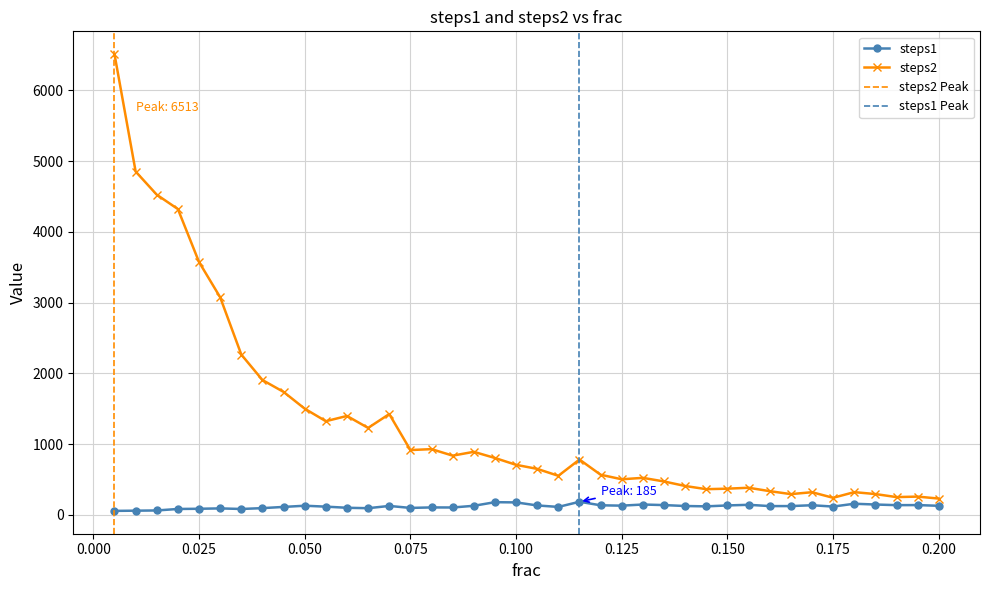

True or false: steps2 and steps1 cross at least once.

False